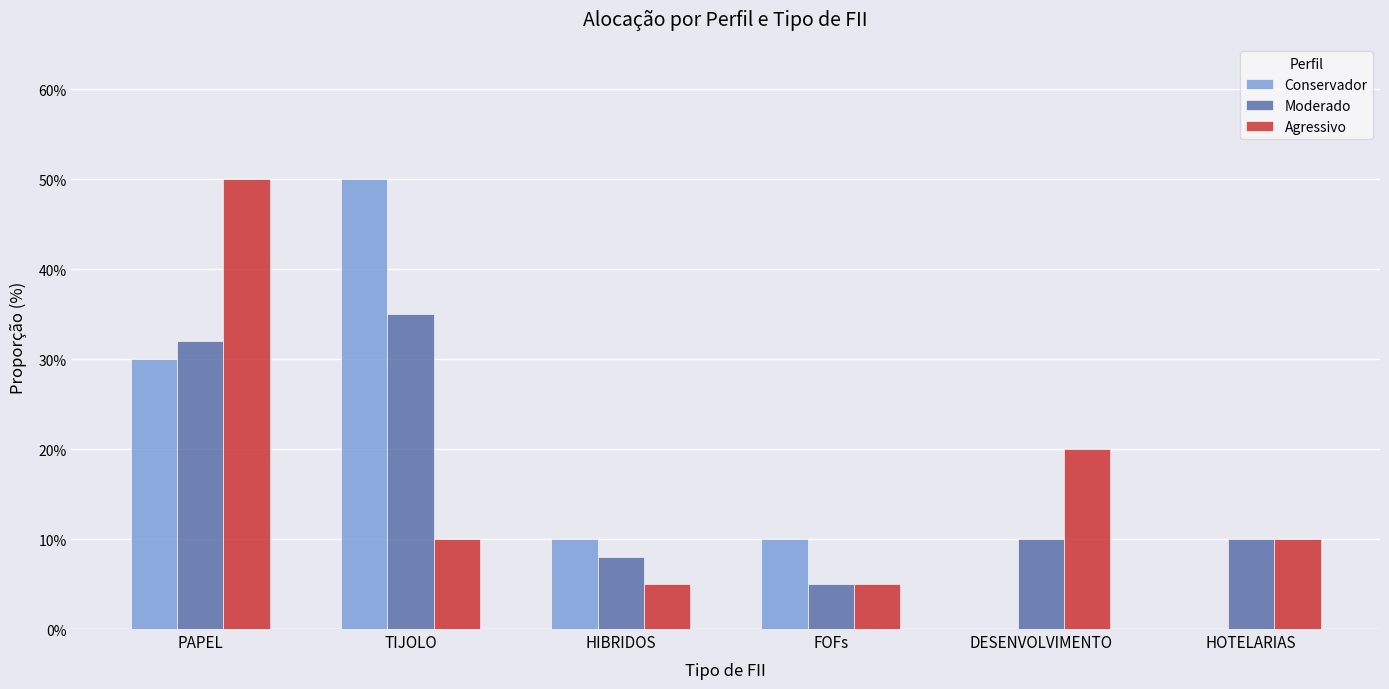

Where is Conservador nearest to the value 0?

DESENVOLVIMENTO